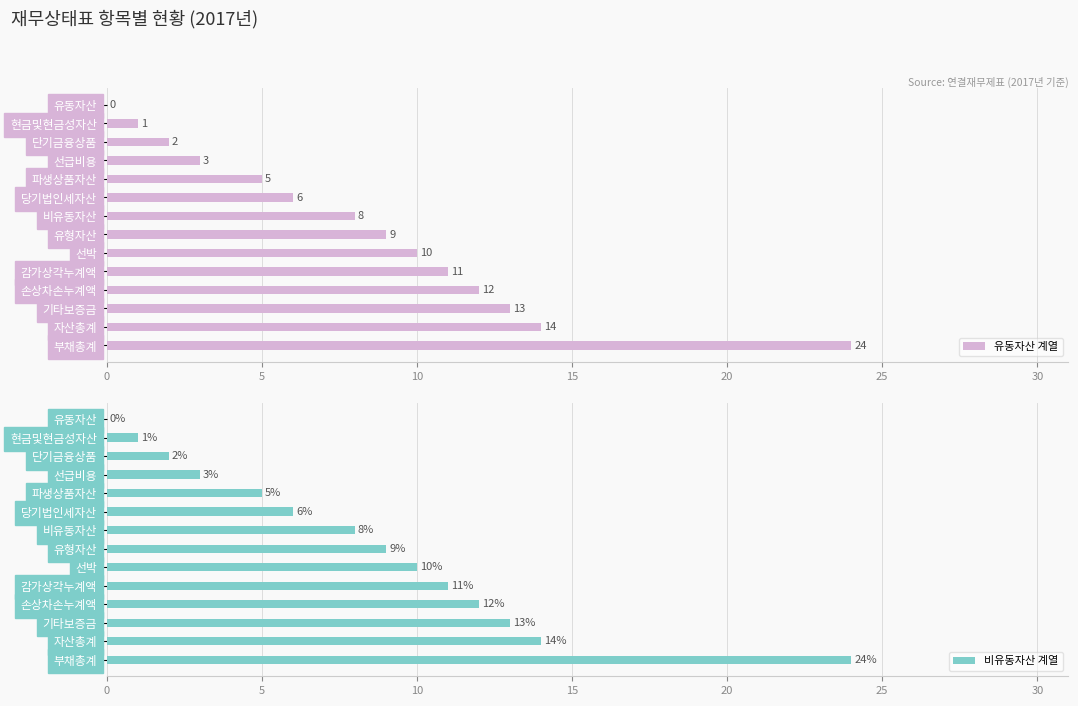

How many data points in 비유동자산 계열 are less than 9?

7